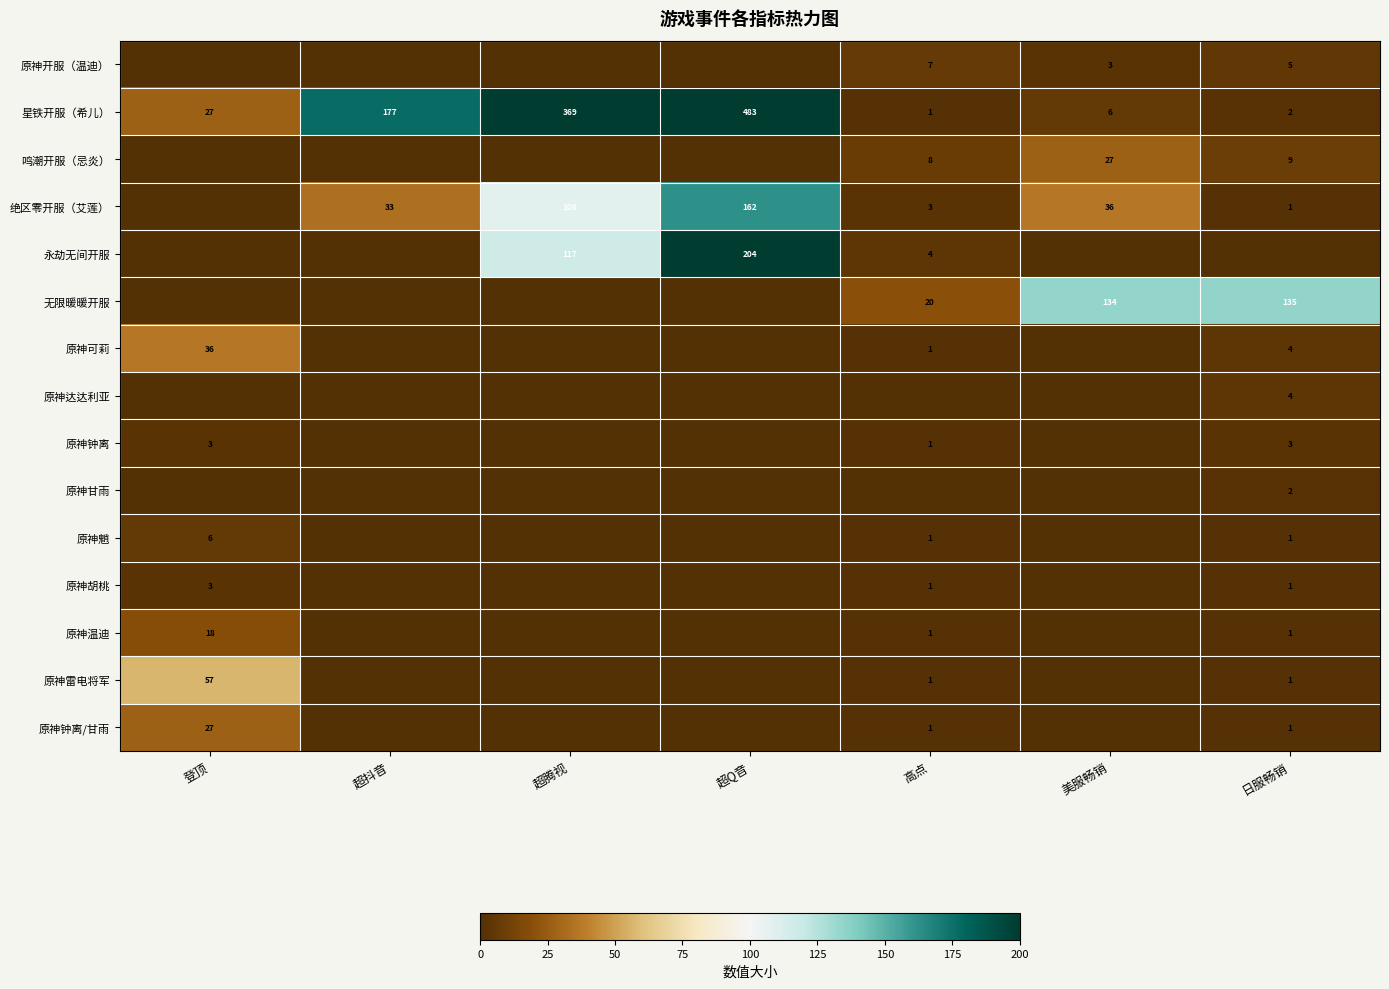

Which category has the lowest value across all series?

登顶